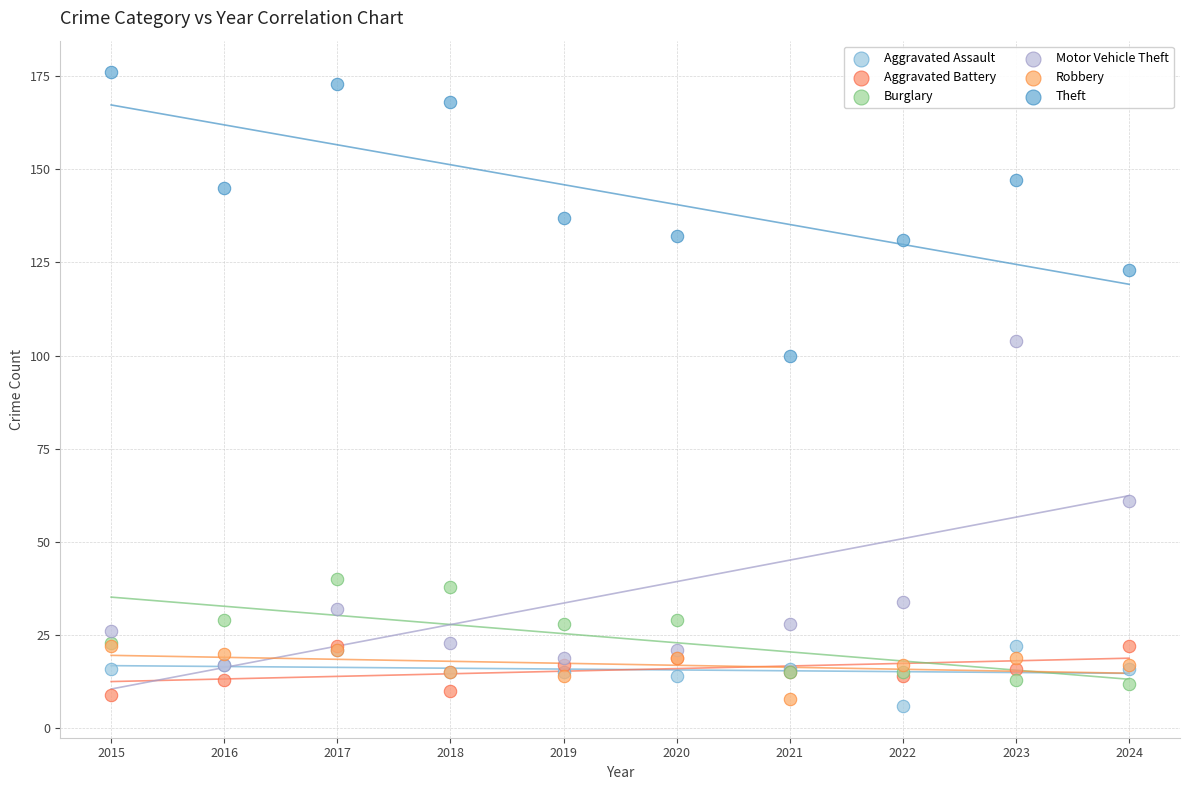

Across all series, what Y value is closest to 91?

100